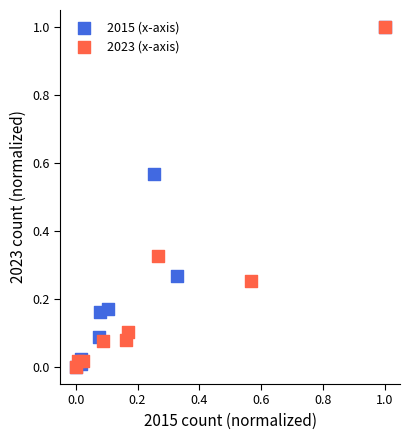

What are all the series names shown in the legend?

2015 (x-axis), 2023 (x-axis)